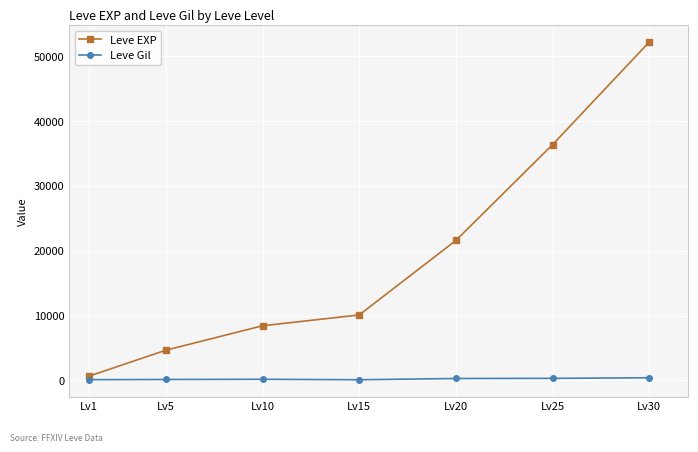

Which series has the largest total across all categories?

Leve EXP